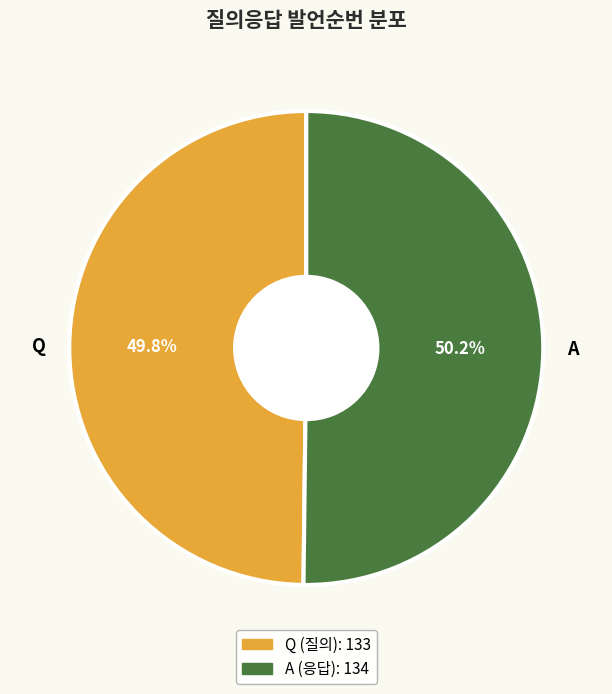

To the nearest percent, what portion does Q represent?

50%